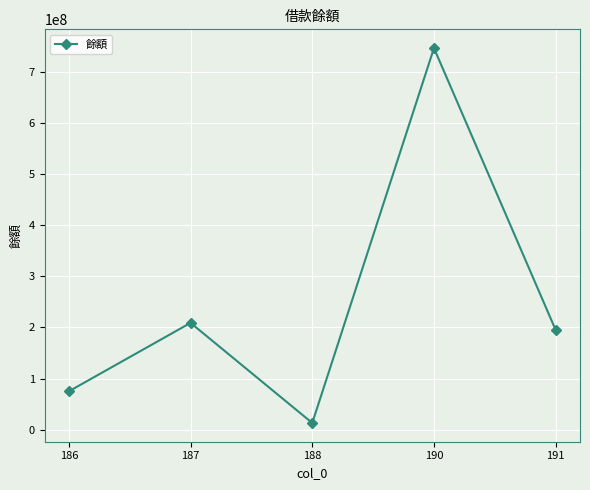

True or false: the data shows 1255586900 at 190.

False